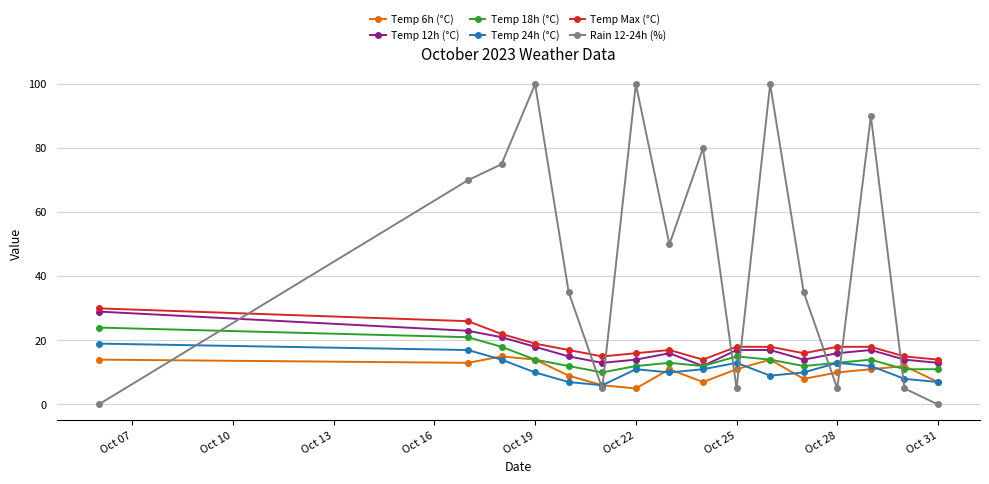

Which series has the largest total across all categories?

Rain 12-24h (%)